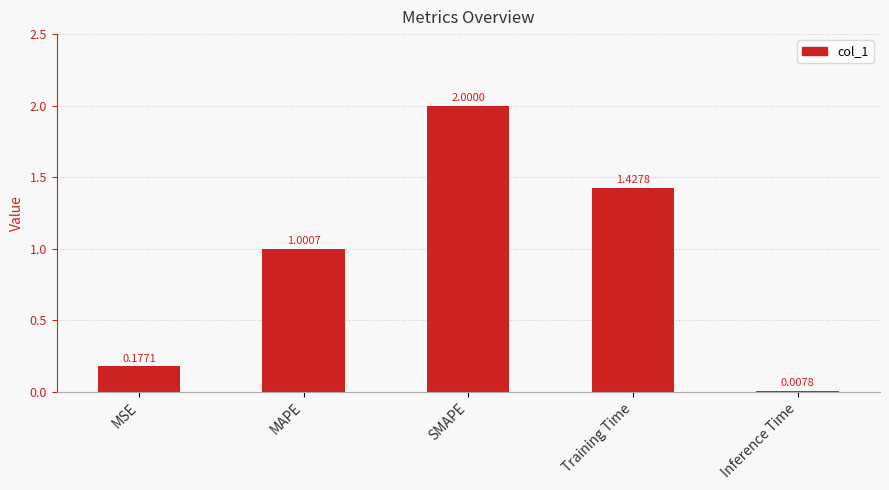

Which label corresponds to the largest value in the chart?

SMAPE